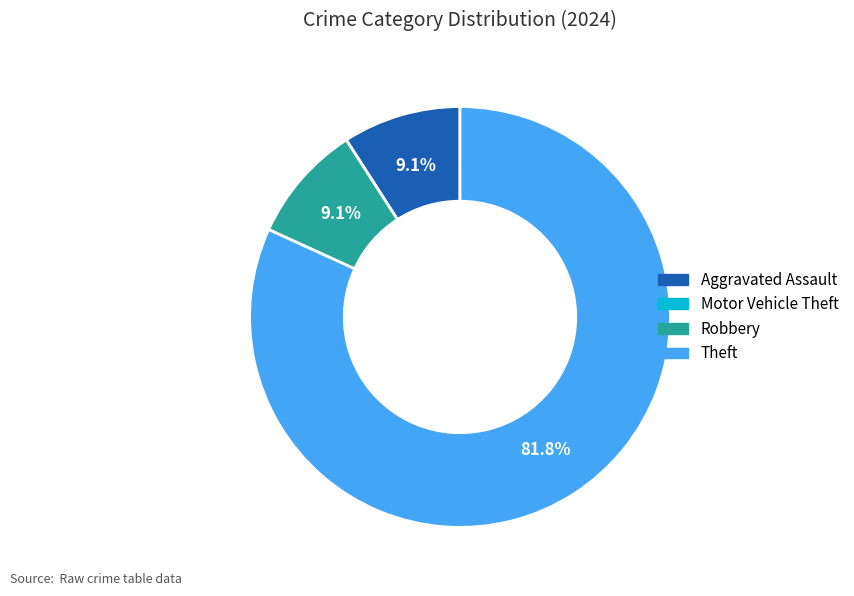

What is the largest slice in the pie chart?

Theft